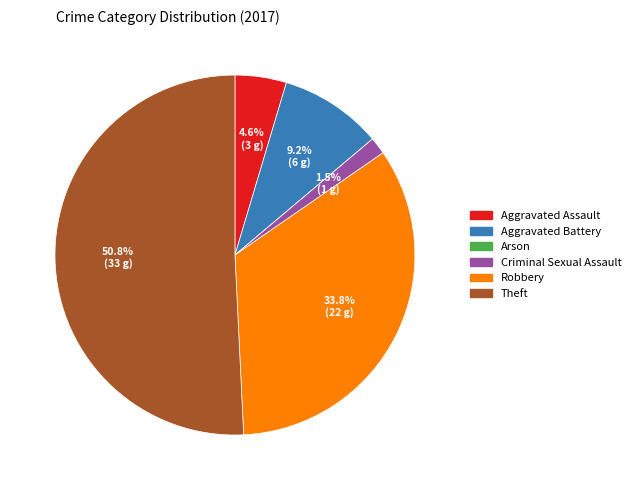

Which slice represents more than half of the pie?

Theft